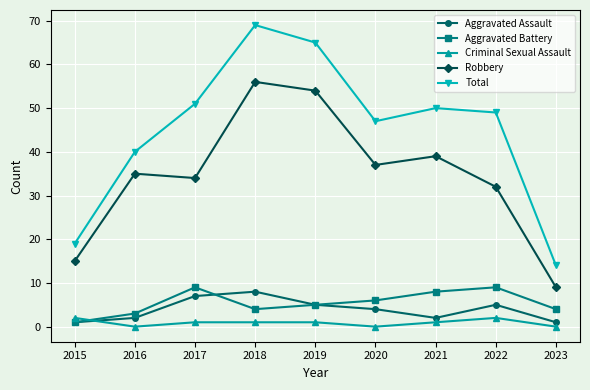

How many categories are shown in the chart?

9